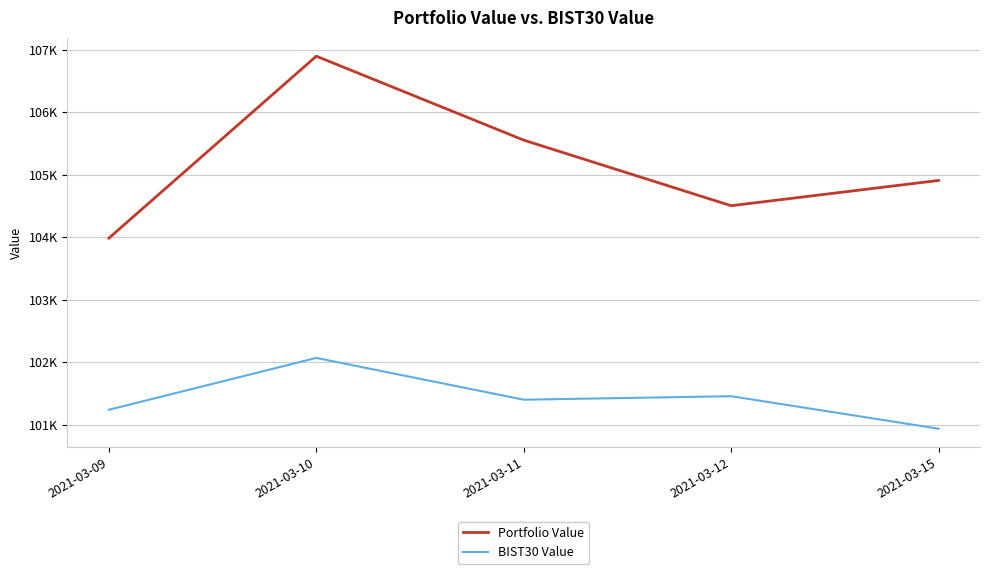

What is the value of the BIST30 Value point at the 5th from the left?

100934.5